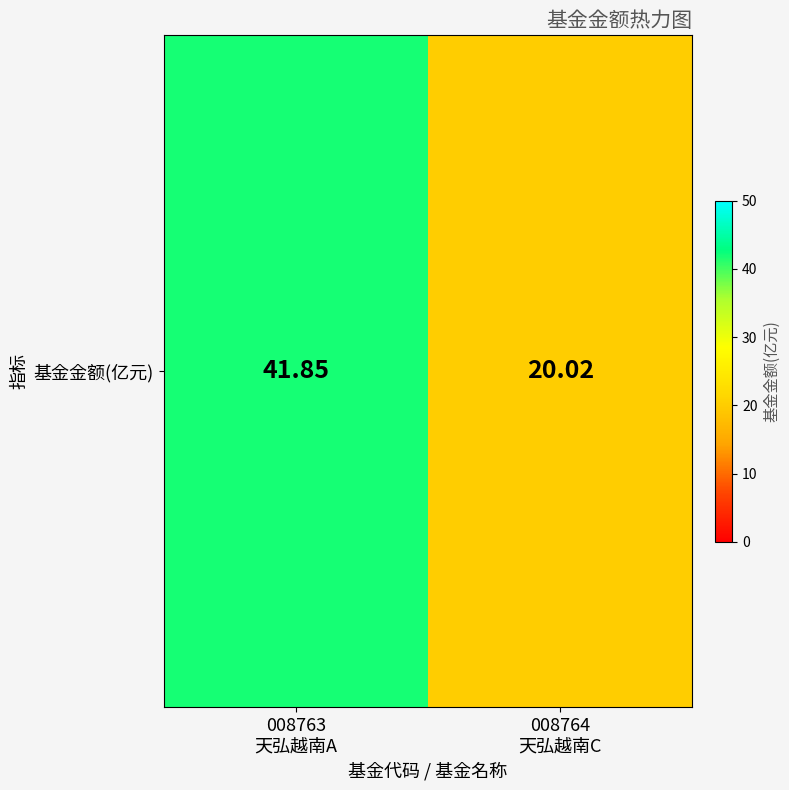

What is the minimum value shown in the chart?

20.0